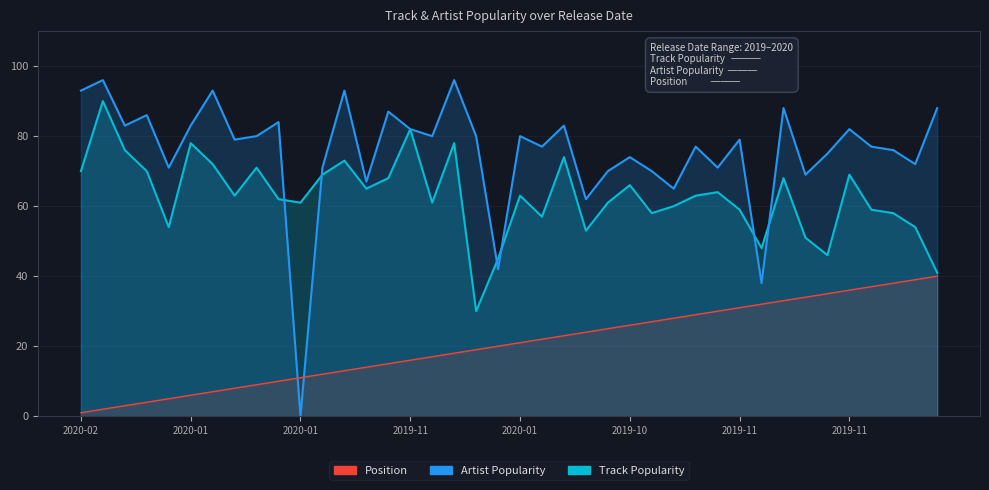

Does the chart have visible grid lines?

Yes